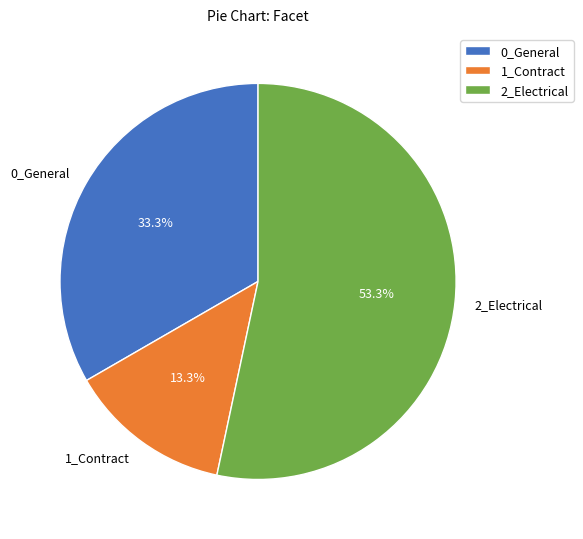

How many segments does this pie chart have?

3